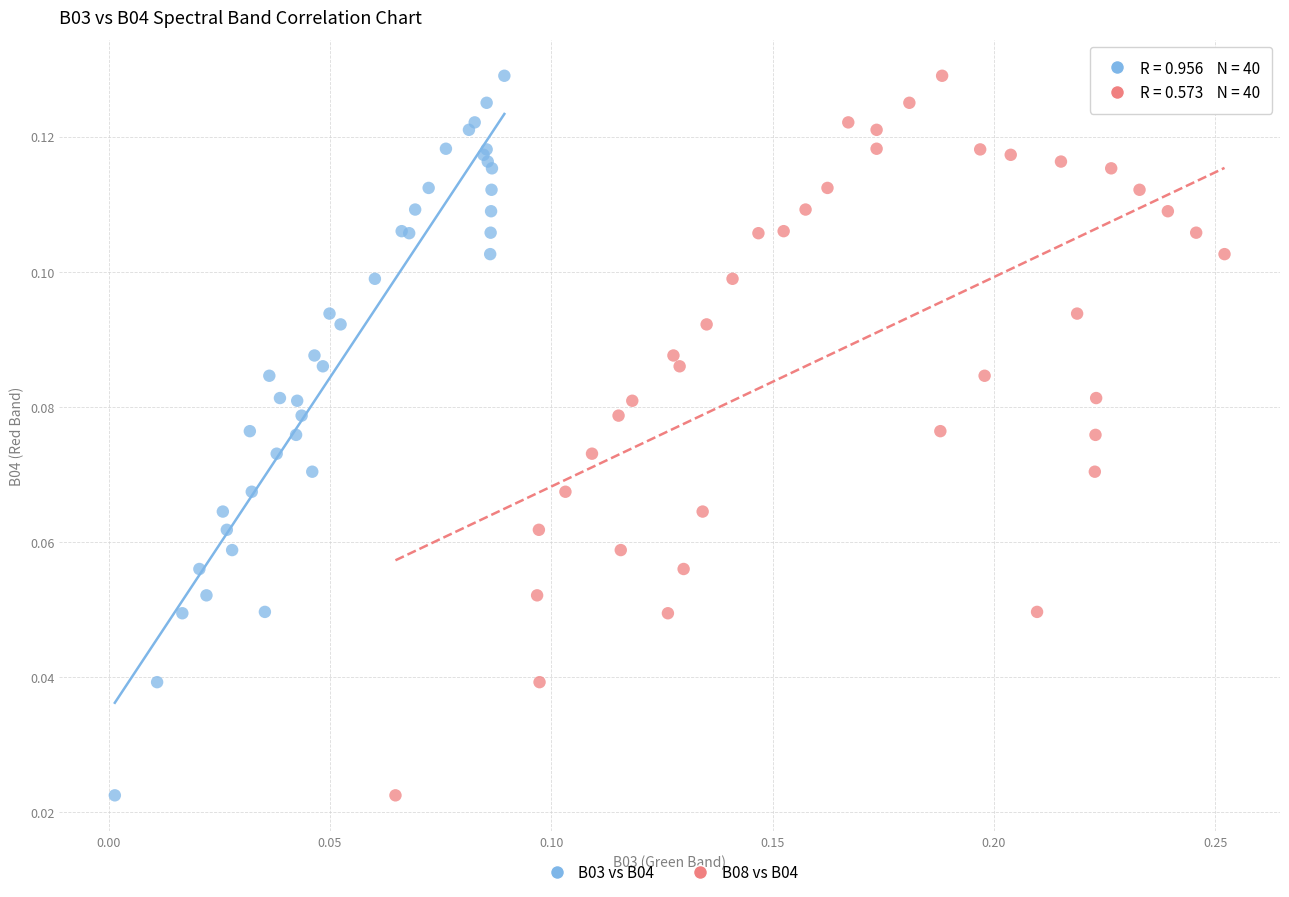

What are all the series names shown in the legend?

B03 vs B04, B08 vs B04